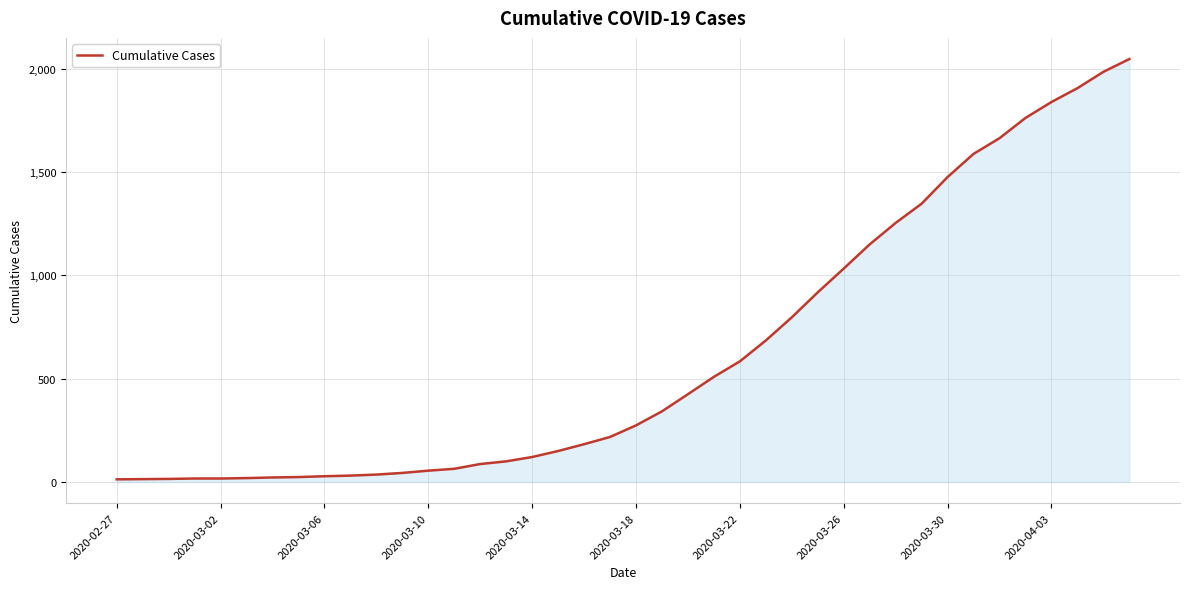

What is the smallest value displayed?

13